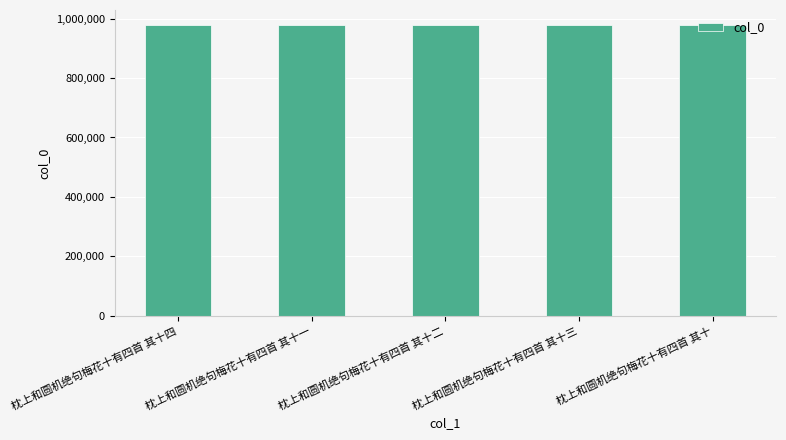

How many bars are there in total?

5